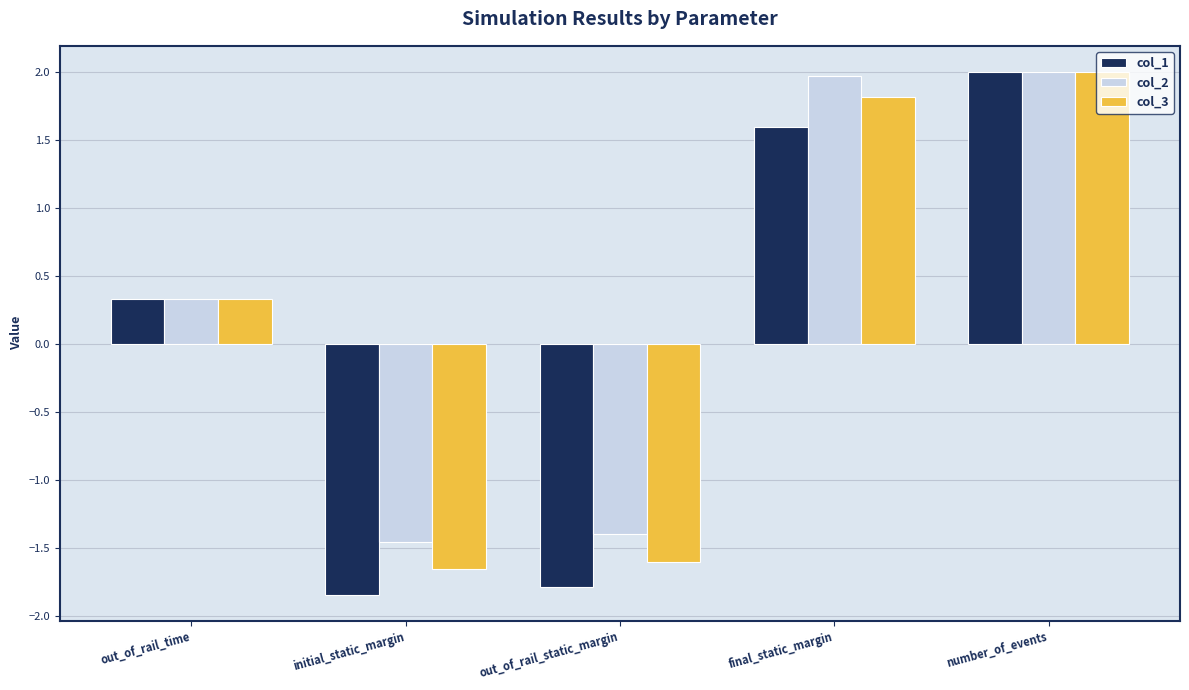

What is the sum of the col_1 values at initial_static_margin and final_static_margin?

-0.2